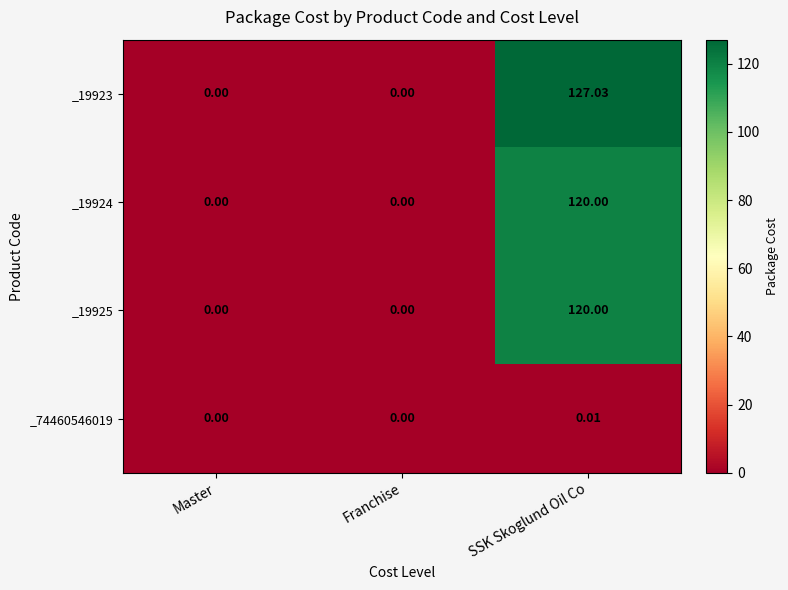

Which series has the largest total across all categories?

_19923